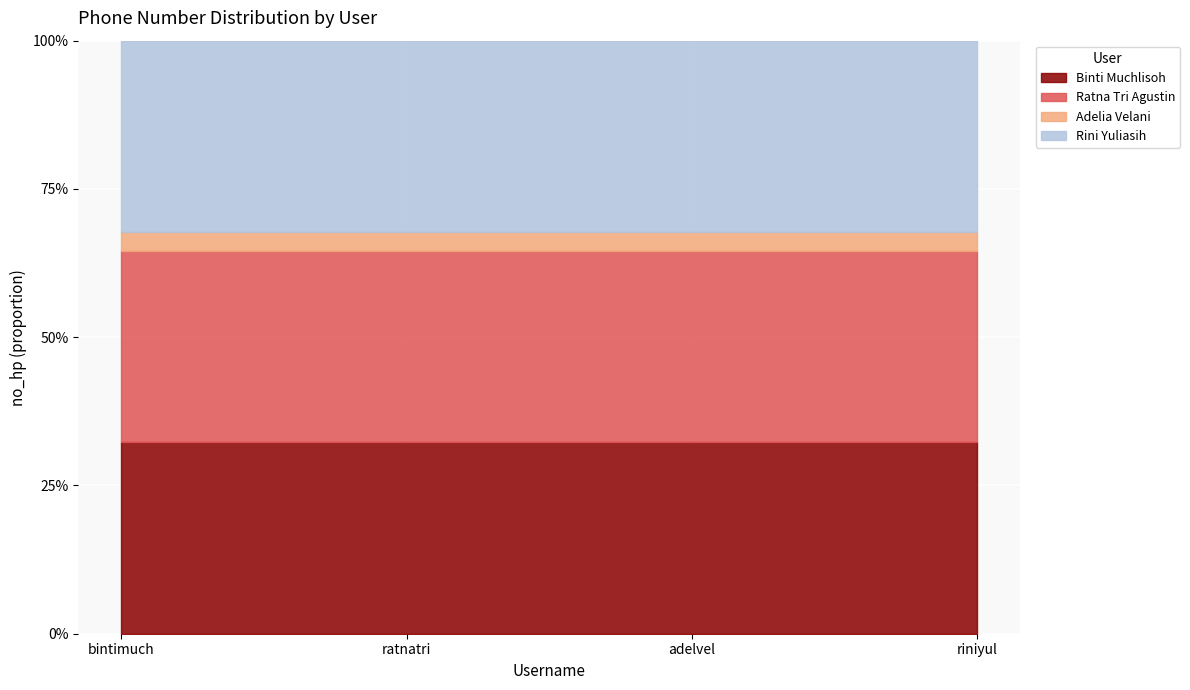

What are all the series names shown in the legend?

Binti Muchlisoh, Ratna Tri Agustin, Adelia Velani, Rini Yuliasih